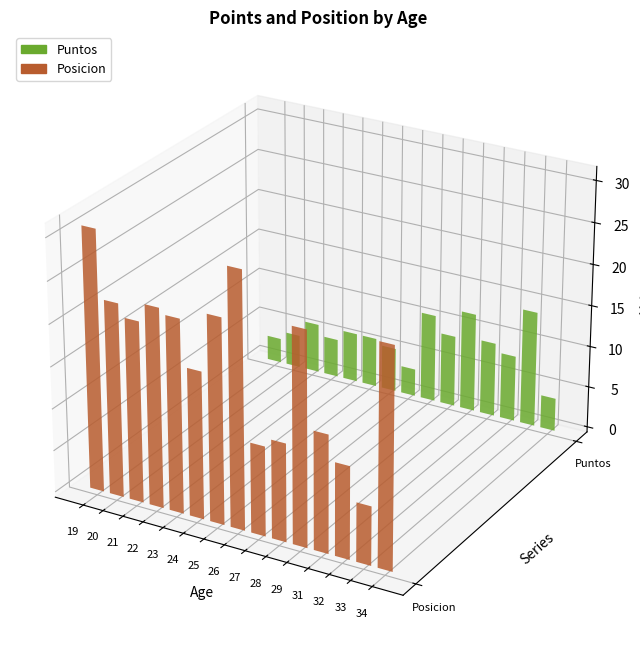

At which category is the sum across all series the highest?

19